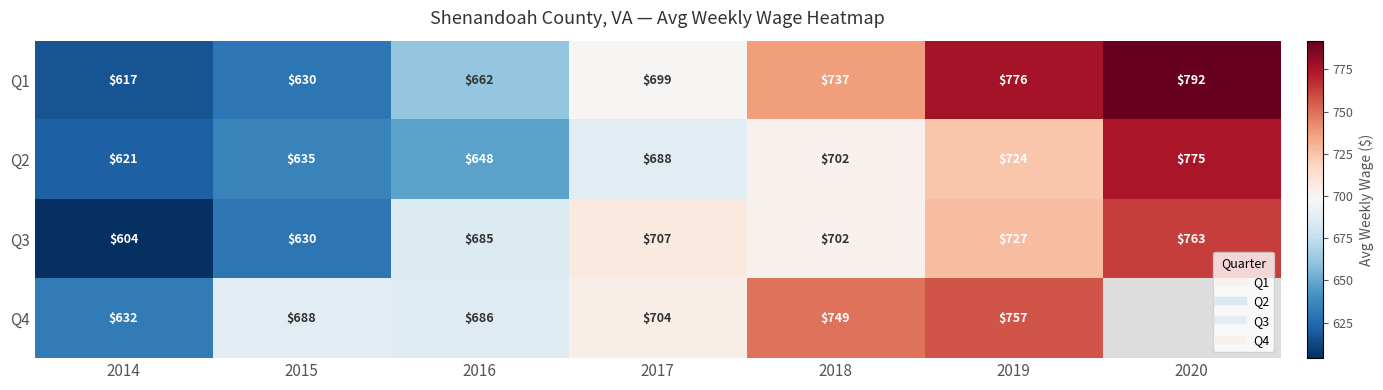

Is it true that Q4 equals 330.8 at 2016?

False